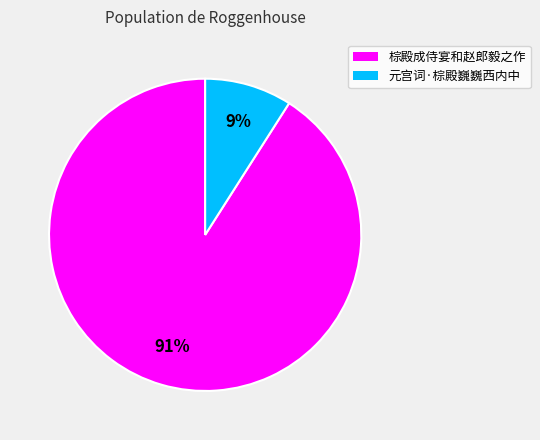

To the nearest percent, what is the difference between the largest and smallest slice percentages?

82%